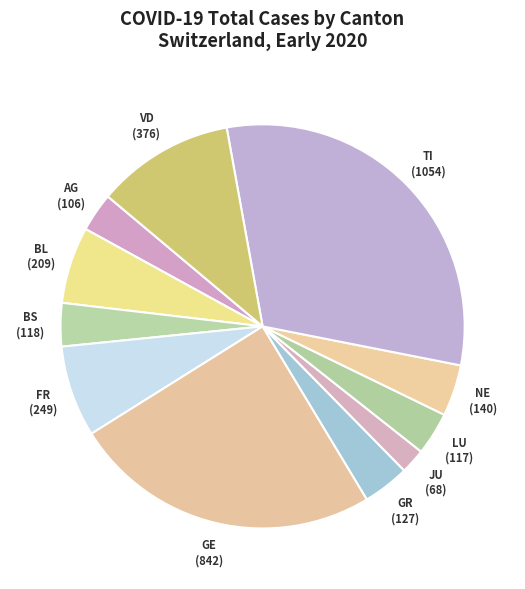

Combined, do BL and FR account for over 50%?

No